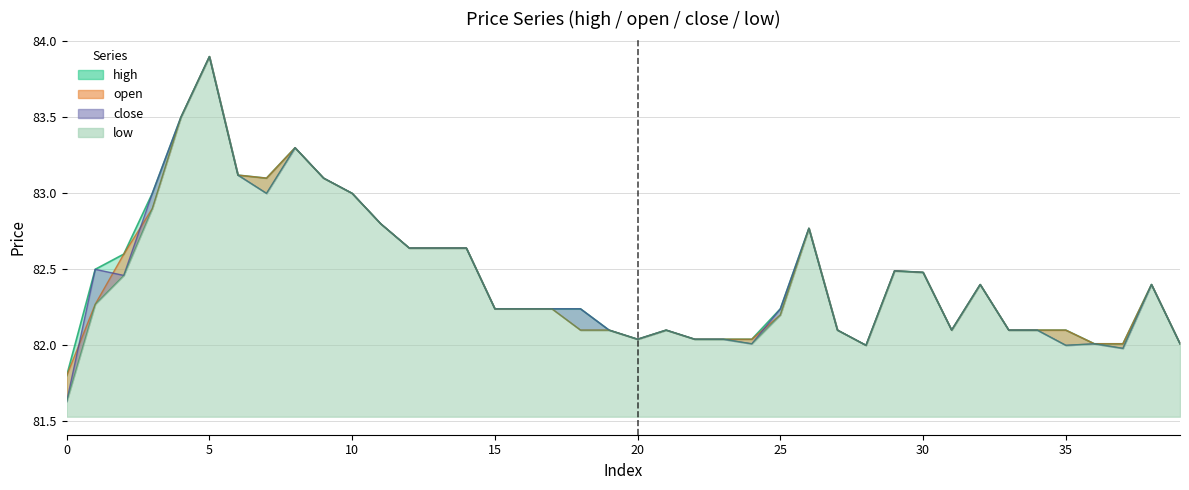

At 32, list the series in order from largest to smallest.

high, open, close, low